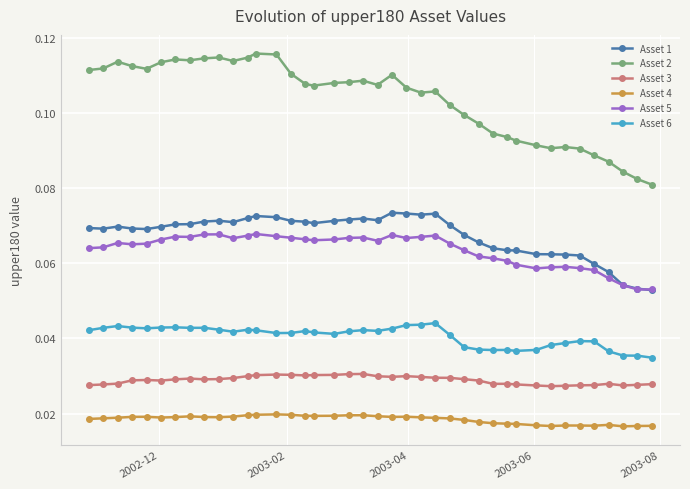

Rank the series by their maximum value, from lowest to highest.

Asset 4, Asset 3, Asset 6, Asset 5, Asset 1, Asset 2